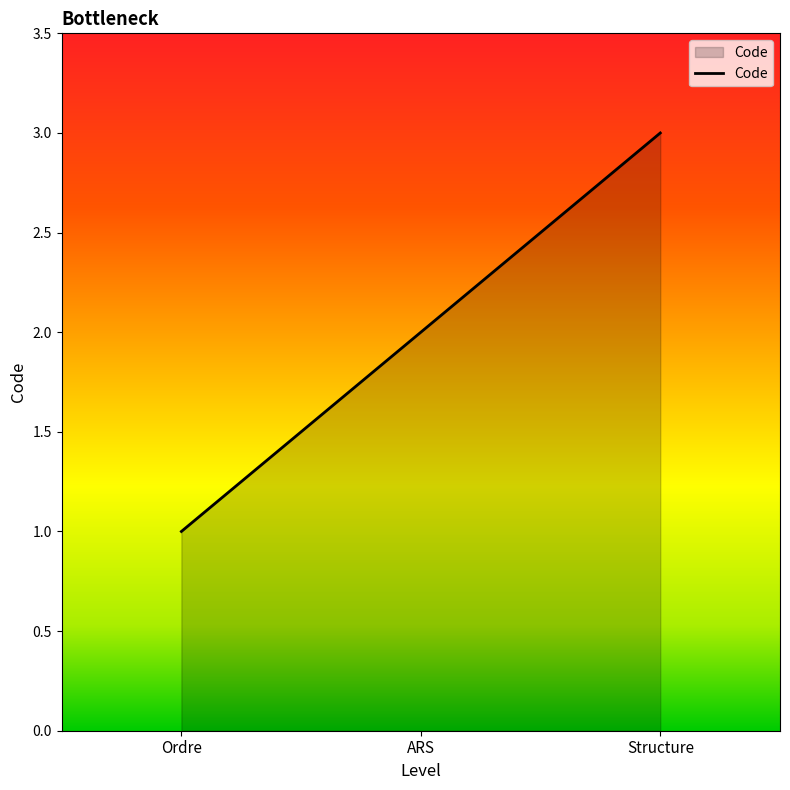

What position from the right is Ordre?

3